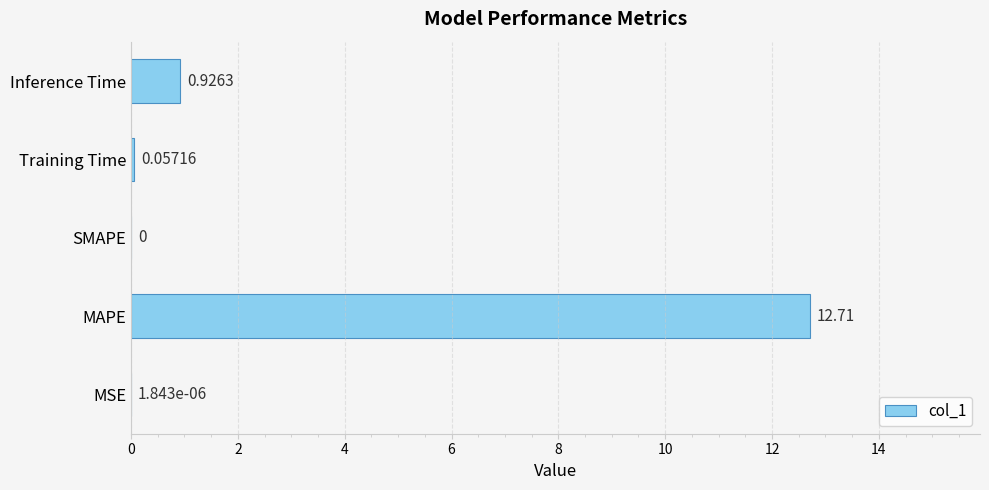

At which label is the value closest to 6?

Inference Time